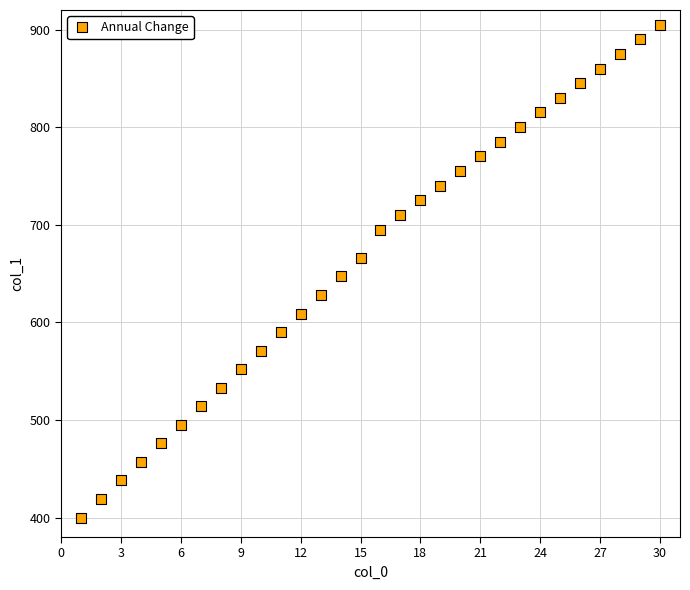

What is the range of Y values (max minus min)?

505